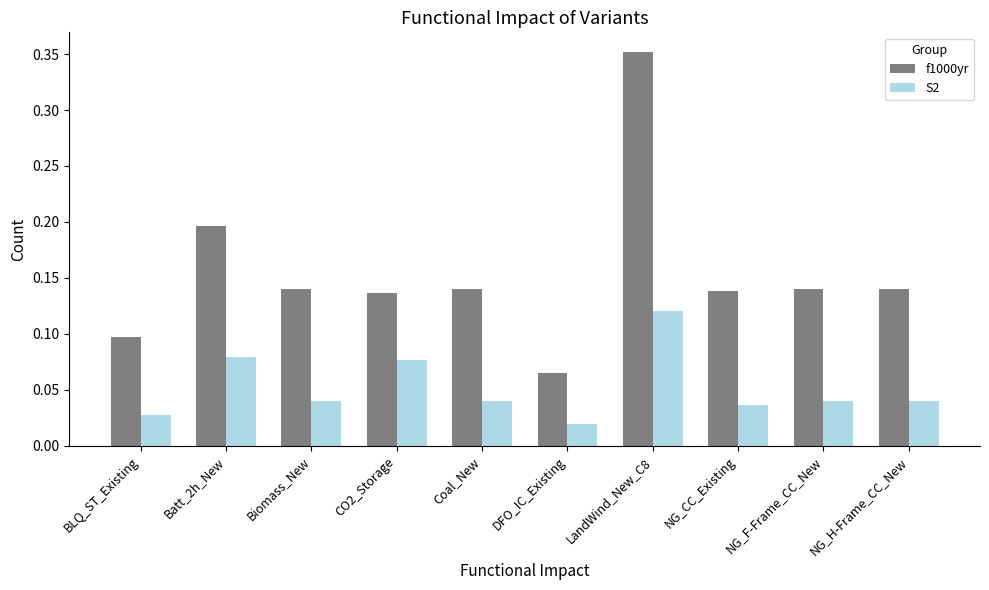

What is the label of the 8th bar from the left?

NG_CC_Existing